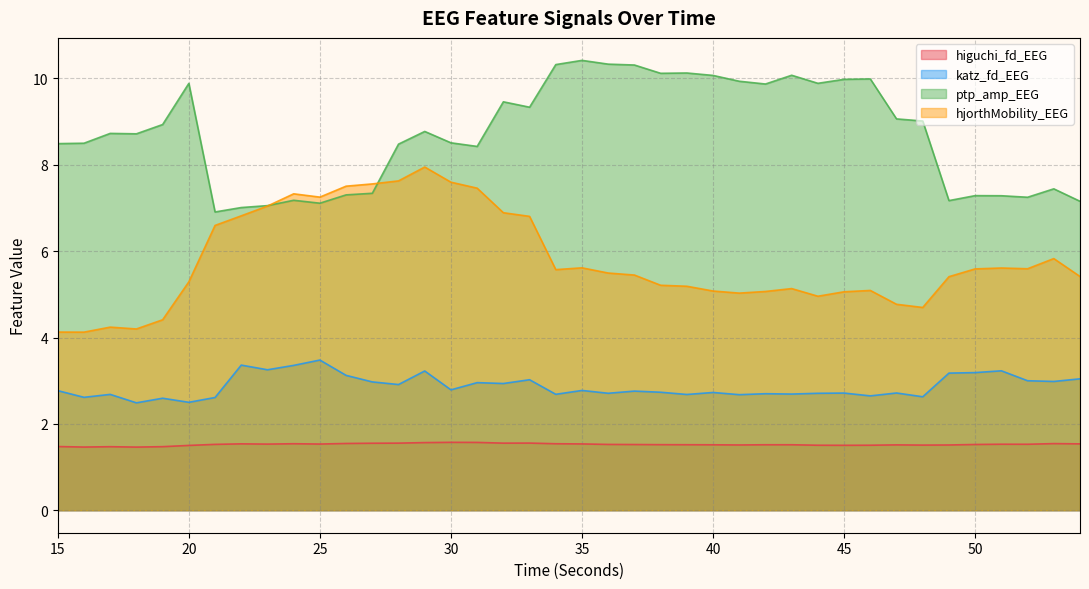

How many series are shown in this chart?

4